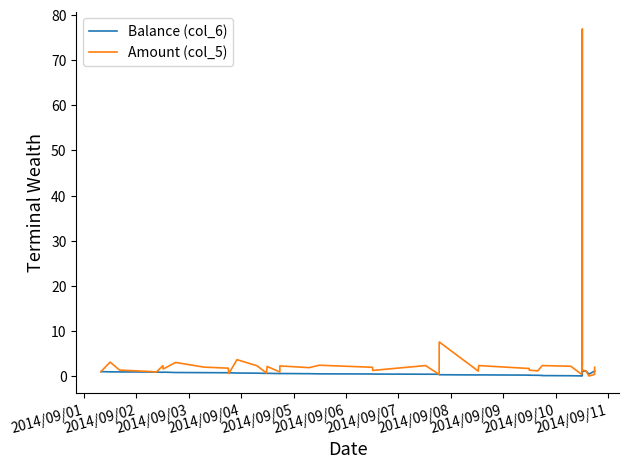

What are all the series names shown in the legend?

Balance (col_6), Amount (col_5)